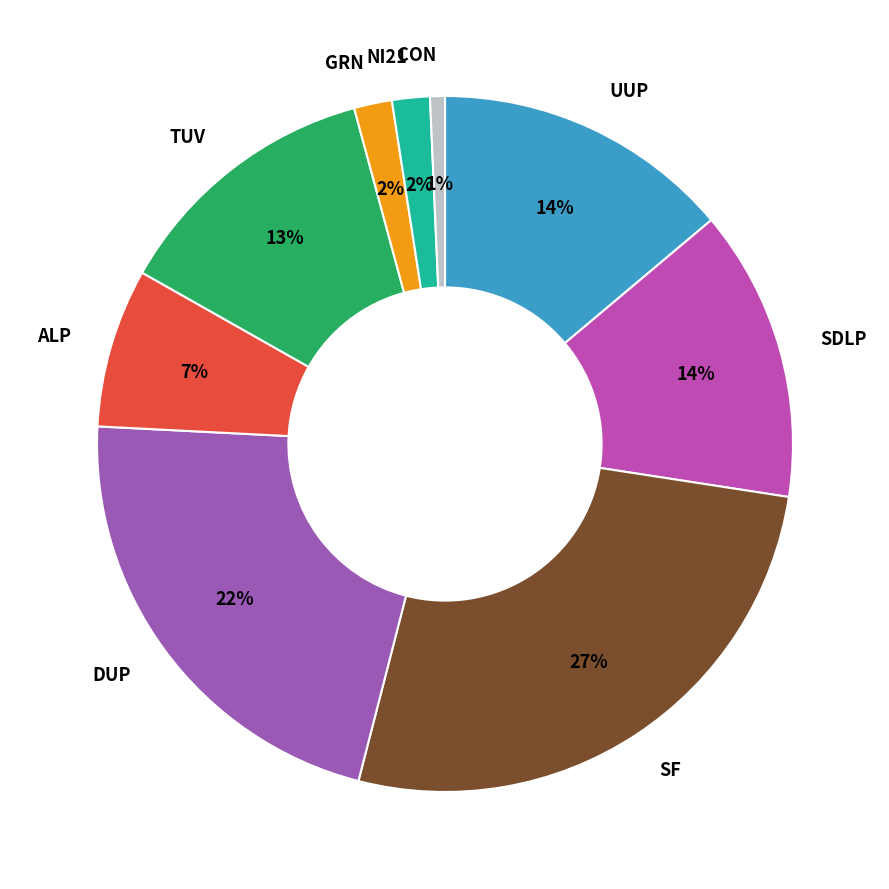

Which has a higher value, DUP or SDLP?

DUP